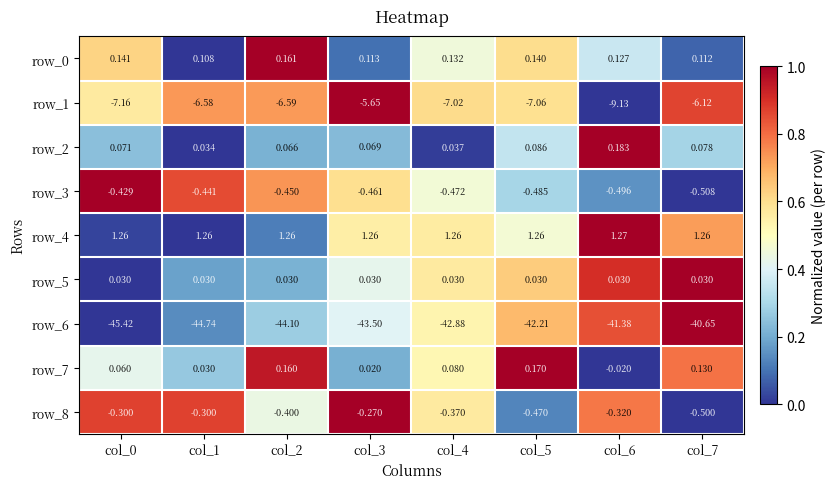

Is the value of row_7 at col_7 greater than the value of row_8 at col_7?

Yes